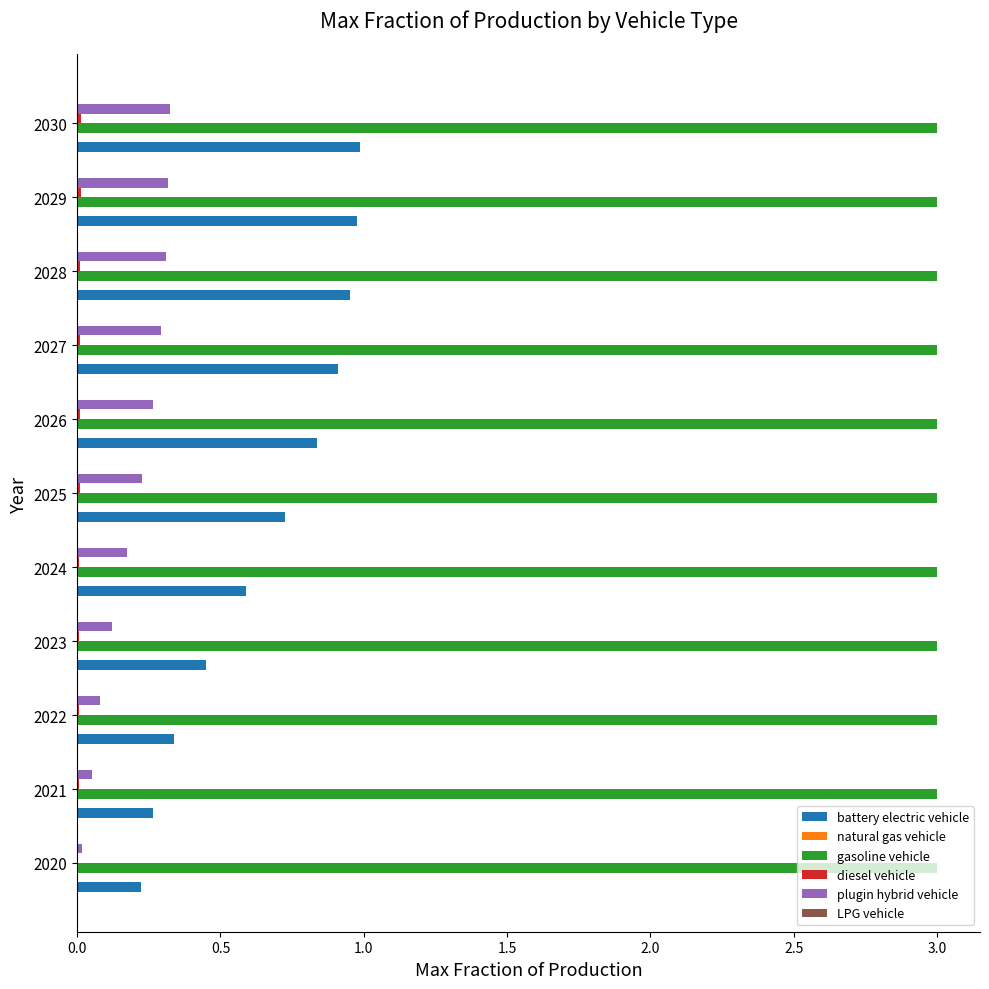

True or false: gasoline vehicle has a value of 4.6 at 2027.

False